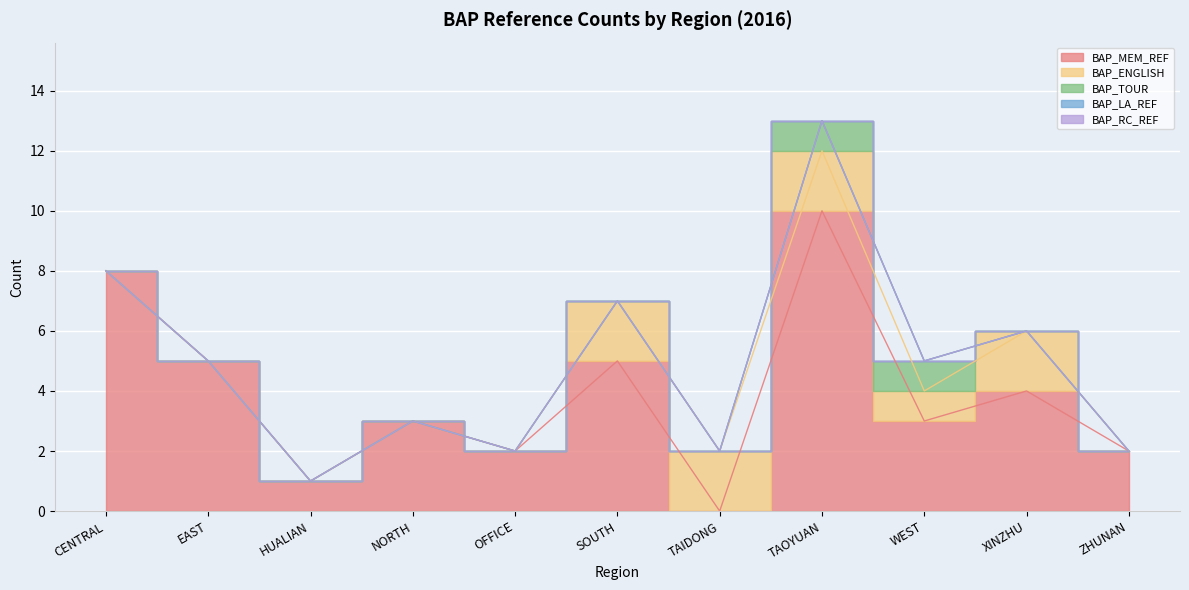

What is the difference between the second highest and second lowest values in the BAP_ENGLISH series?

2